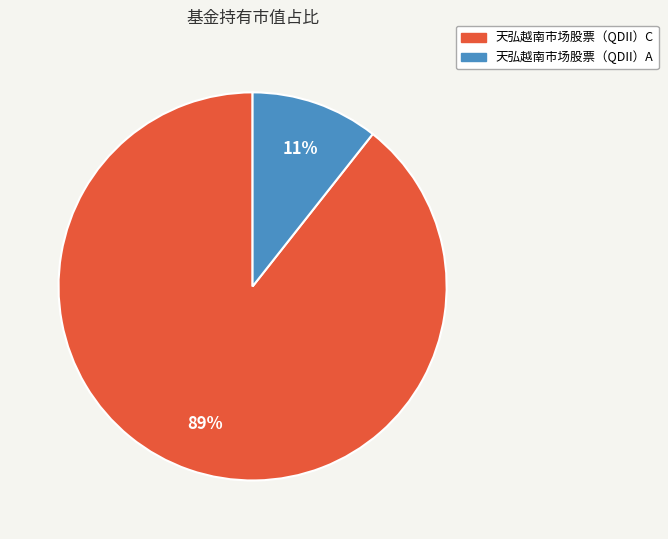

To the nearest percent, what percentage of the pie is 天弘越南市场股票（QDII）A?

11%